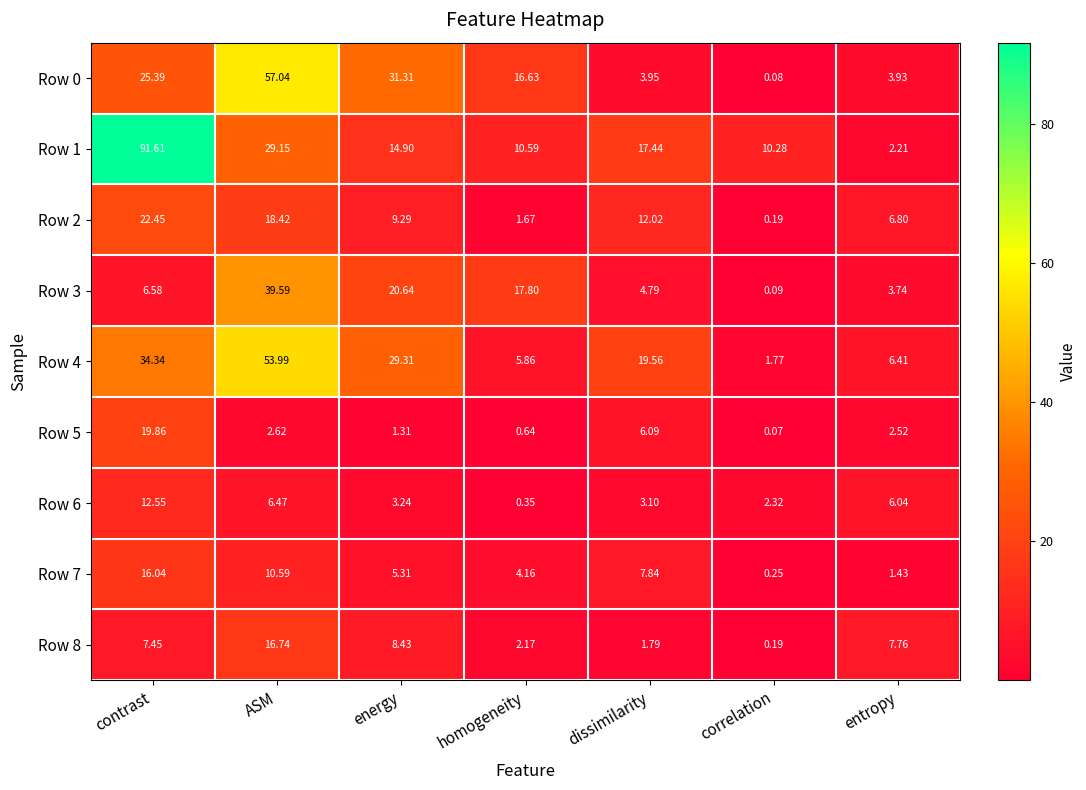

Which label corresponds to the largest value in the chart?

contrast